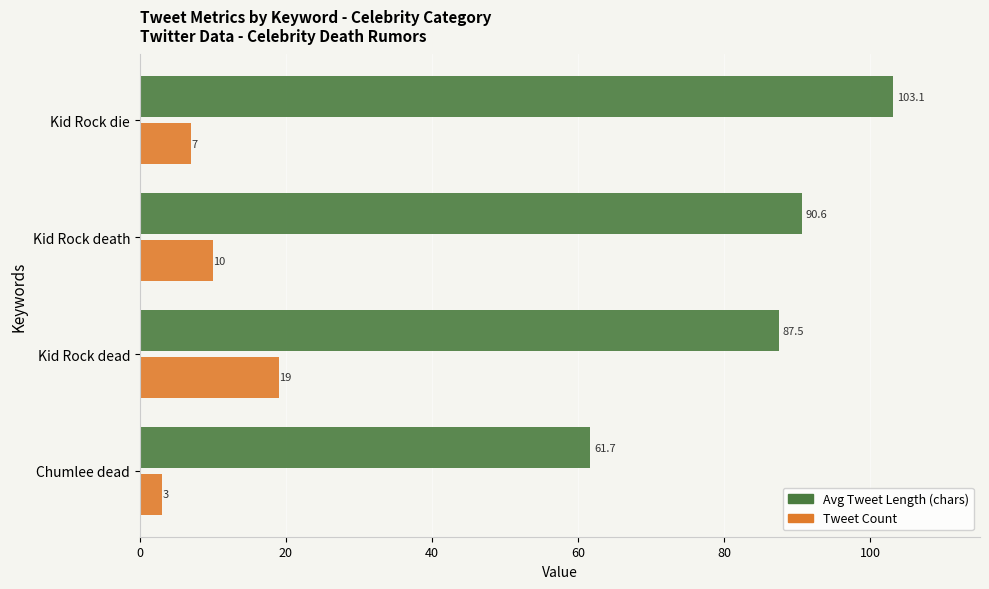

Which label corresponds to the largest value in the chart?

Kid Rock die